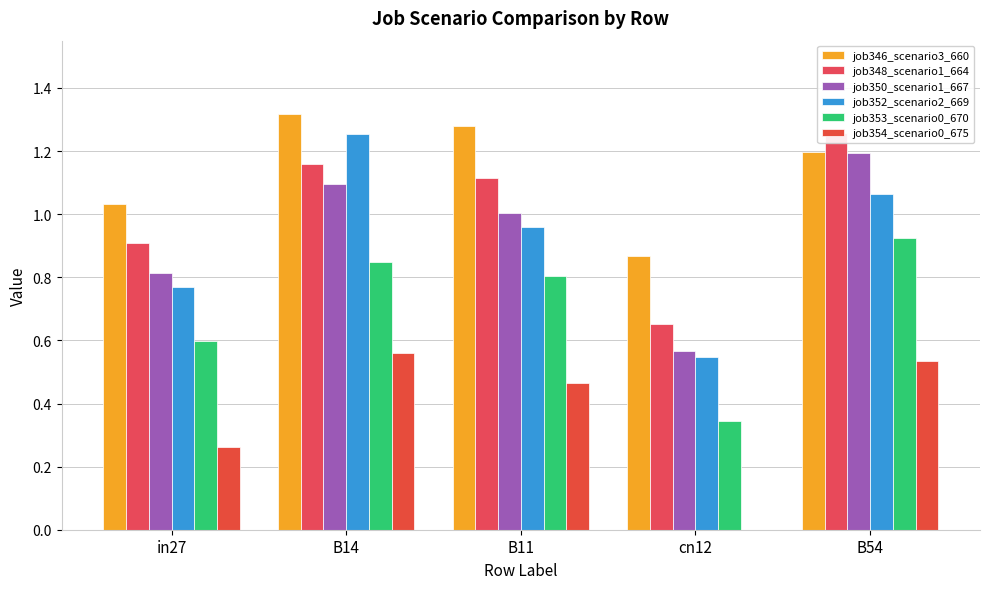

Reading left to right, list all the values displayed in this chart.

job346_scenario3_660: 1.0	1.3	1.3	0.9	1.2
job348_scenario1_664: 0.9	1.2	1.1	0.7	1.3
job350_scenario1_667: 0.8	1.1	1.0	0.6	1.2
job352_scenario2_669: 0.8	1.3	1.0	0.5	1.1
job353_scenario0_670: 0.6	0.8	0.8	0.3	0.9
job354_scenario0_675: 0.3	0.6	0.5	0.0	0.5